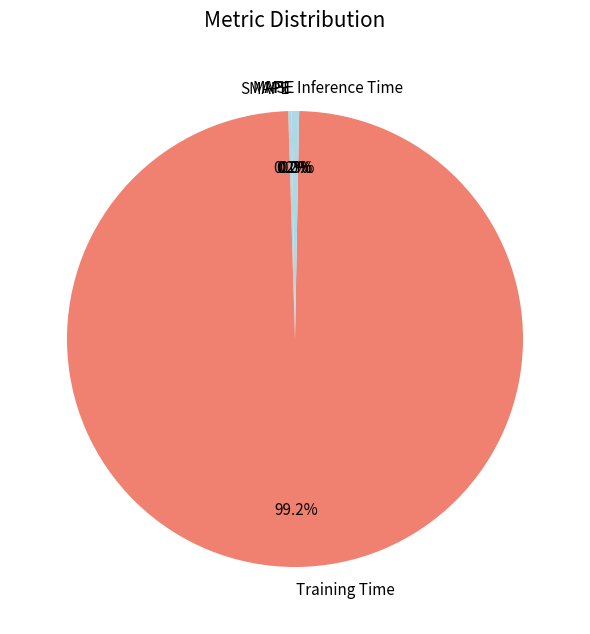

What is the majority slice?

Training Time